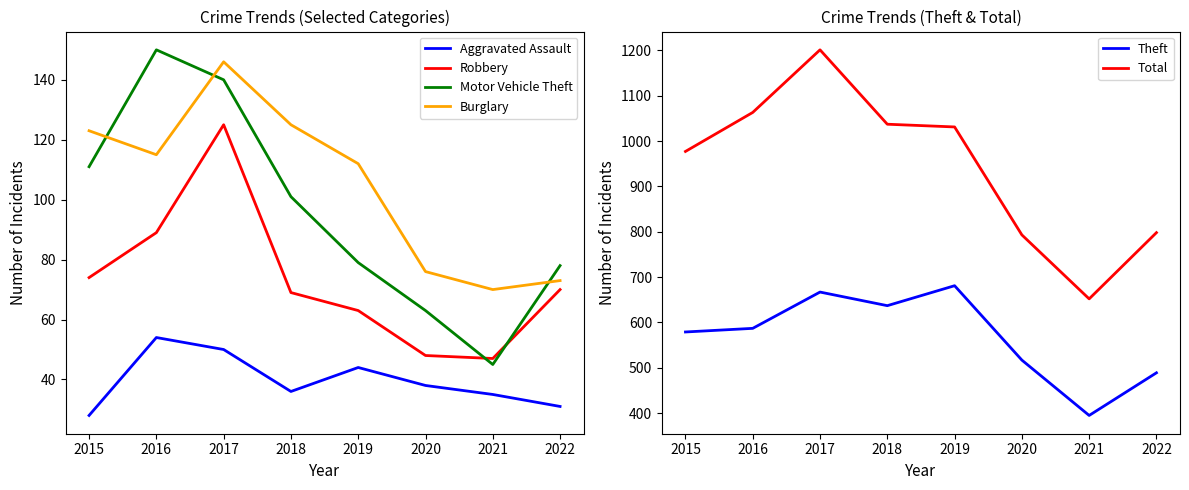

Is the value of Aggravated Assault at 2022 greater than the value of Burglary at 2022?

No